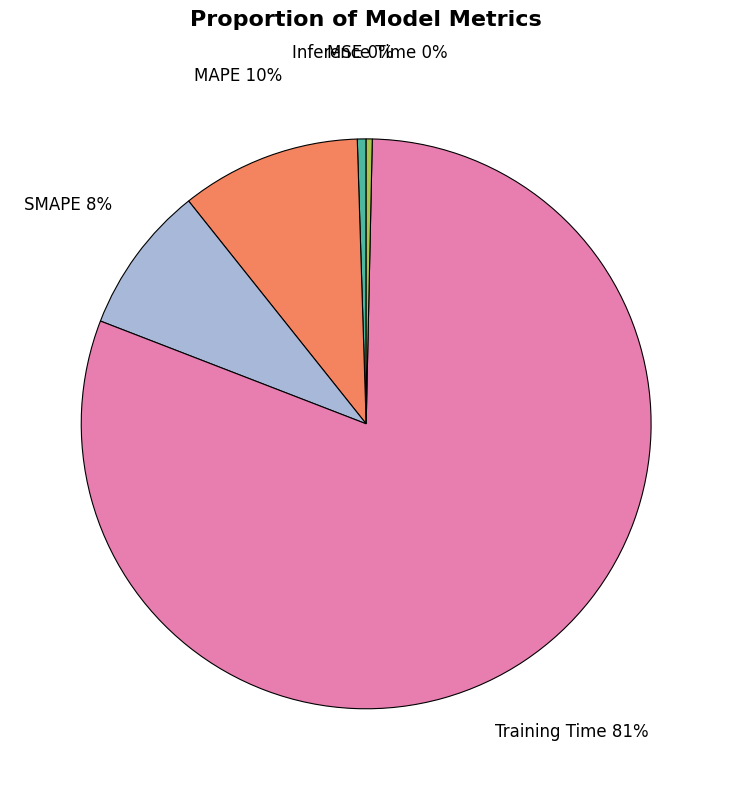

Do MAPE and SMAPE together represent more than half of the pie?

No